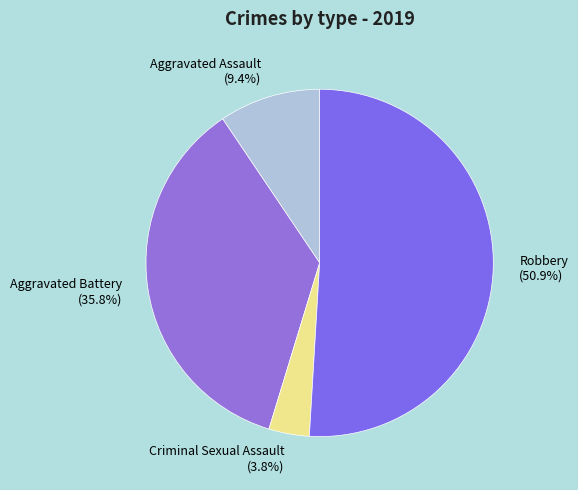

To the nearest percent, what is the average slice percentage?

25%